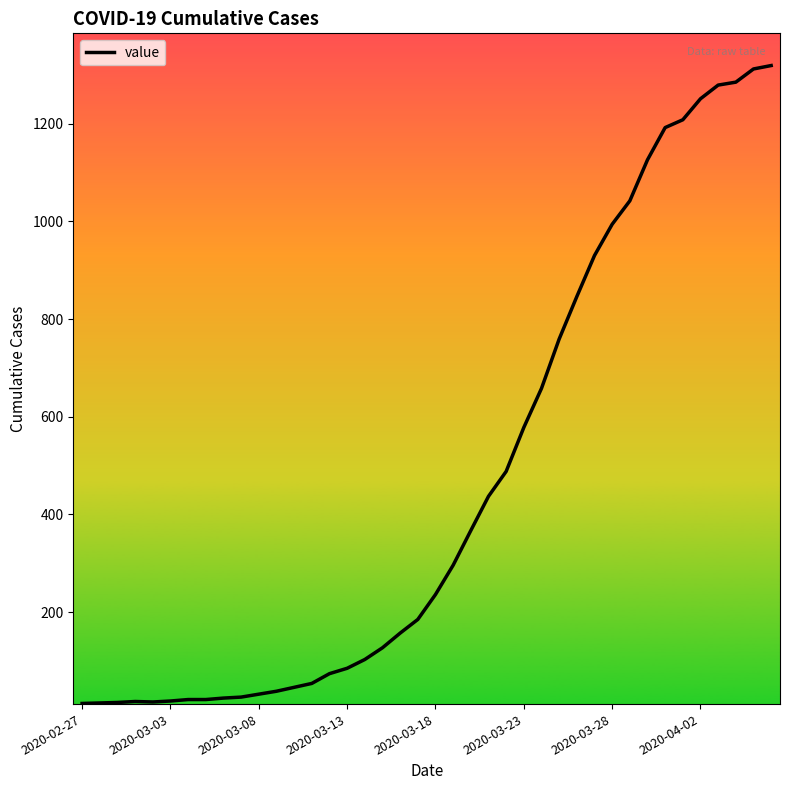

How many values are below 236?

20